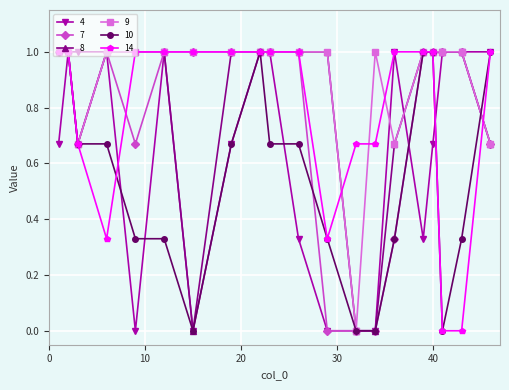

What is the value of the 14 point at the 1st from the left?

1.0